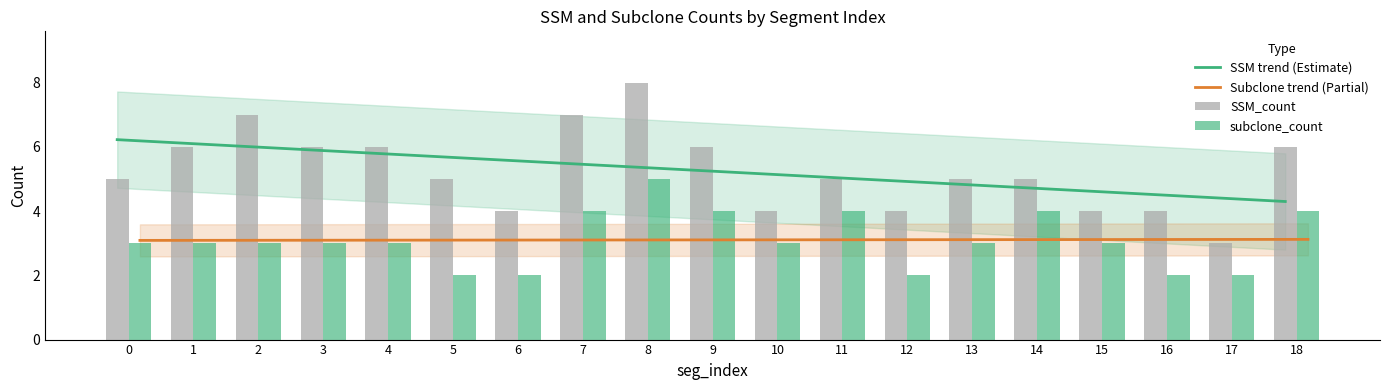

Read the subclone_count value at 5.

2.0